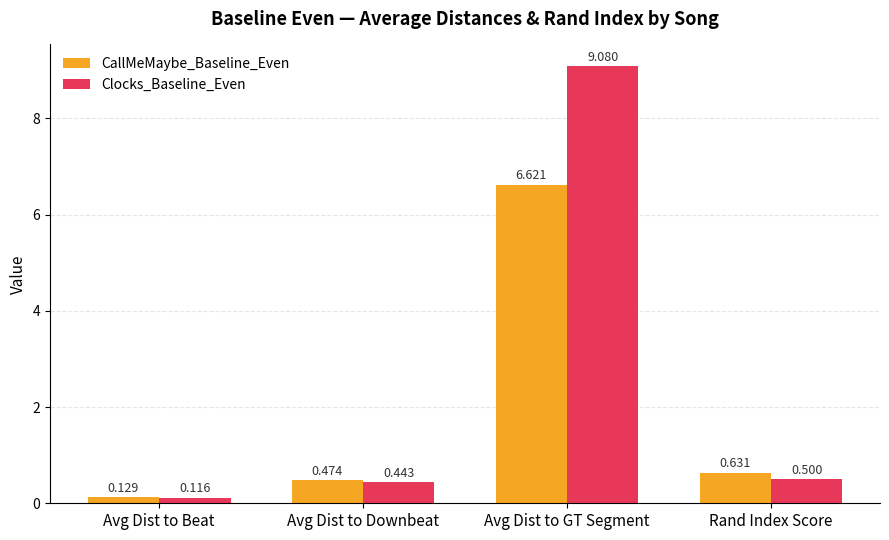

How many series are shown in this chart?

2